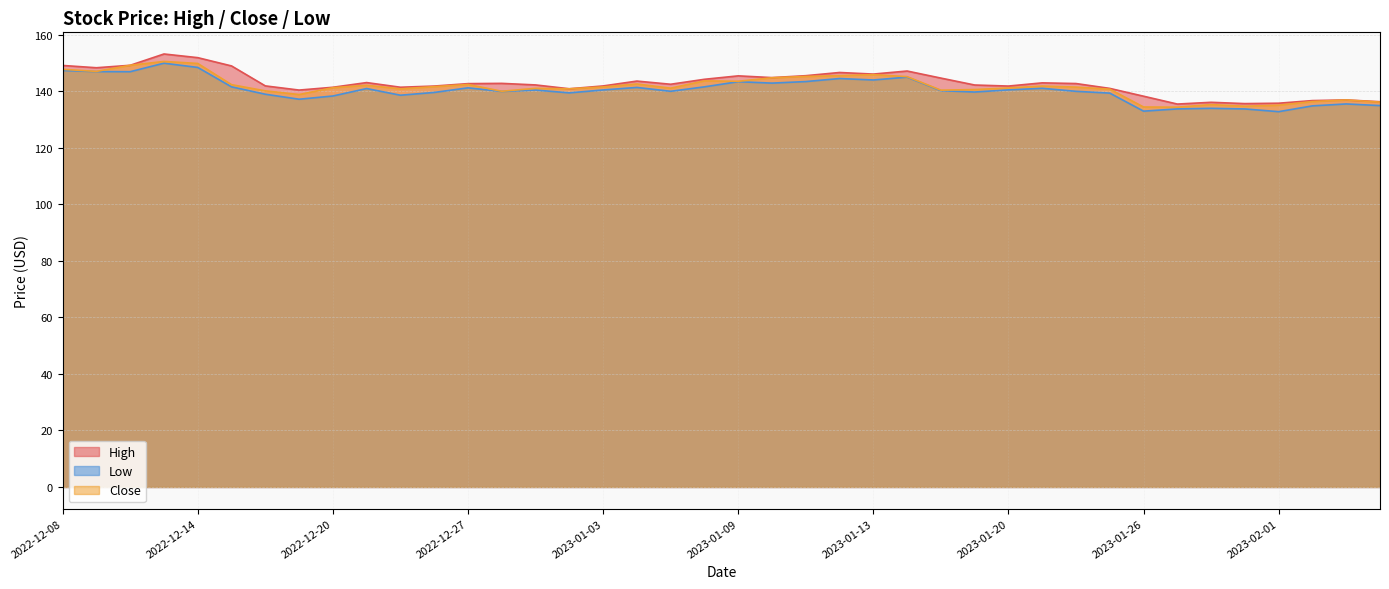

Reading left to right, extract all data points from this chart.

High: 149.1	148.3	149.2	153.2	151.9	149.0	141.9	140.4	141.4	143.1	141.4	141.9	142.7	142.8	142.3	140.9	141.9	143.6	142.5	144.2	145.5	144.9	145.5	146.7	146.1	147.2	144.7	142.2	141.9	143.0	142.8	141.0	138.3	135.5	136.1	135.6	135.8	136.7	136.9	136.3
Low: 147.4	147.0	146.9	149.9	148.4	141.6	139.0	137.2	138.3	141.0	138.6	139.6	141.2	139.9	140.4	139.4	140.5	141.4	140.0	141.6	143.4	142.9	143.4	144.5	144.0	145.0	140.2	139.8	140.5	141.1	140.0	139.4	133.0	133.8	134.0	133.8	132.8	134.9	135.5	134.9
Close: 147.8	147.1	149.2	150.6	149.9	142.4	140.2	138.9	141.3	142.1	140.9	141.6	142.4	140.0	141.1	140.9	141.6	142.6	141.1	143.7	143.6	144.8	145.3	145.6	145.9	145.2	140.4	140.6	141.2	141.9	141.5	140.8	134.4	134.4	135.3	134.7	135.1	136.4	136.9	136.2